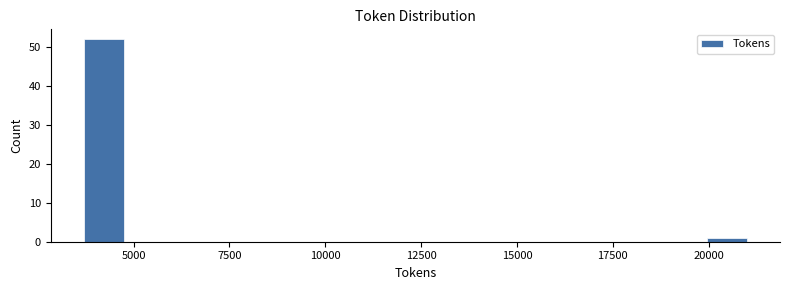

Around what value on the x-axis is the tallest bar? Give the approximate position of its centre, as read against the axis.

4000